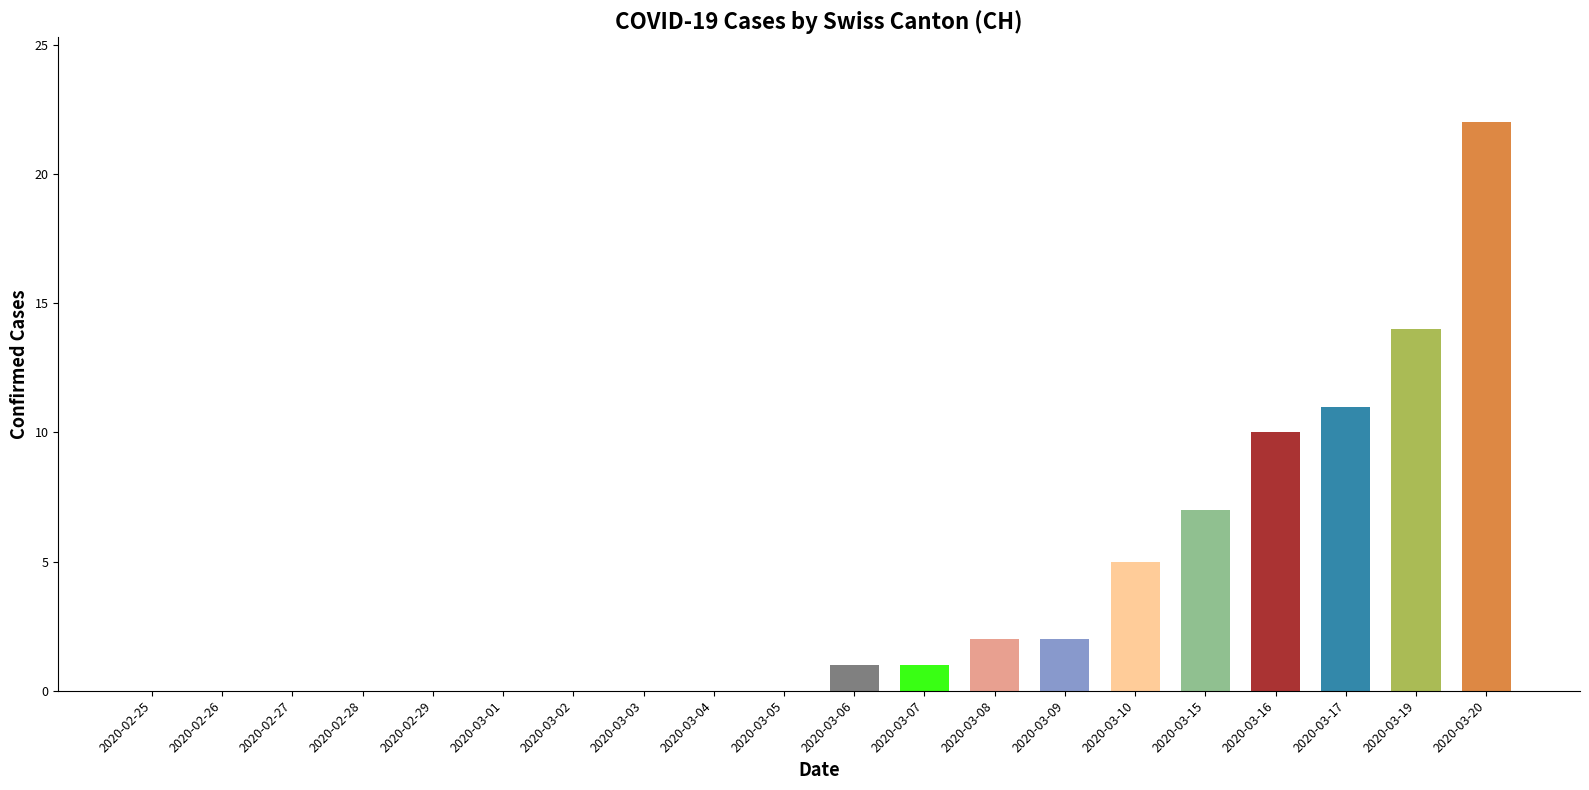

At which label is the value closest to 11?

2020-03-17